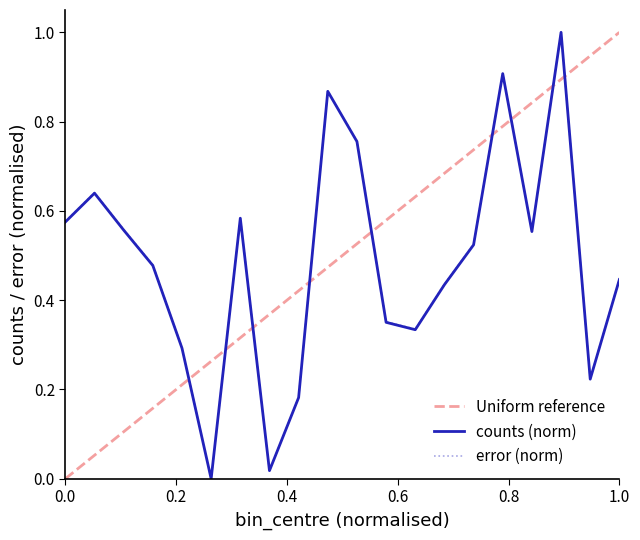

Reading left to right, transcribe all the data shown in this chart.

counts: 0.6	0.6	0.6	0.5	0.3	0.0	0.6	0.0	0.2	0.9	0.8	0.4	0.3	0.4	0.5	0.9	0.6	1.0	0.2	0.4
error: 0.6	0.6	0.6	0.5	0.3	0.0	0.6	0.0	0.2	0.9	0.8	0.4	0.3	0.4	0.5	0.9	0.6	1.0	0.2	0.4